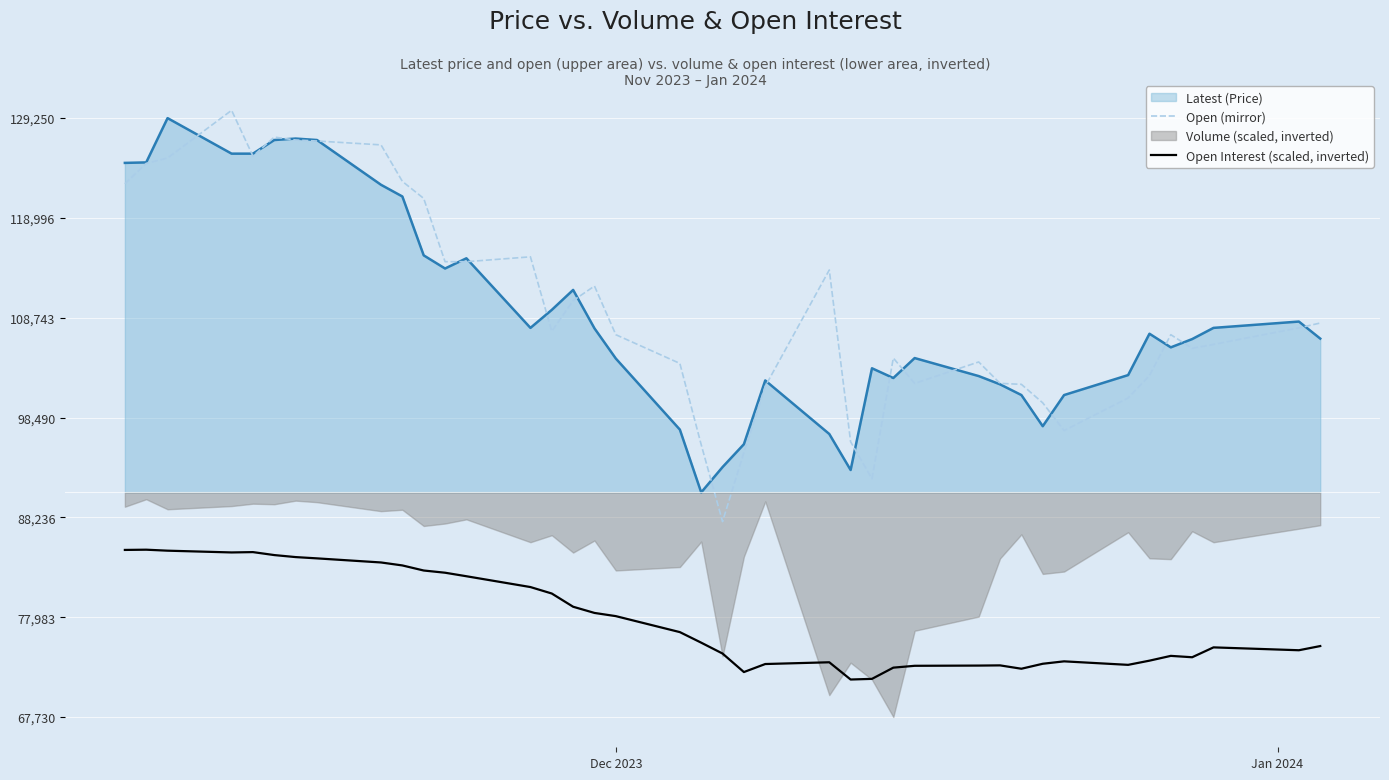

True or false: Open (mirror) and Open Interest (scaled, inverted) cross at least once.

False